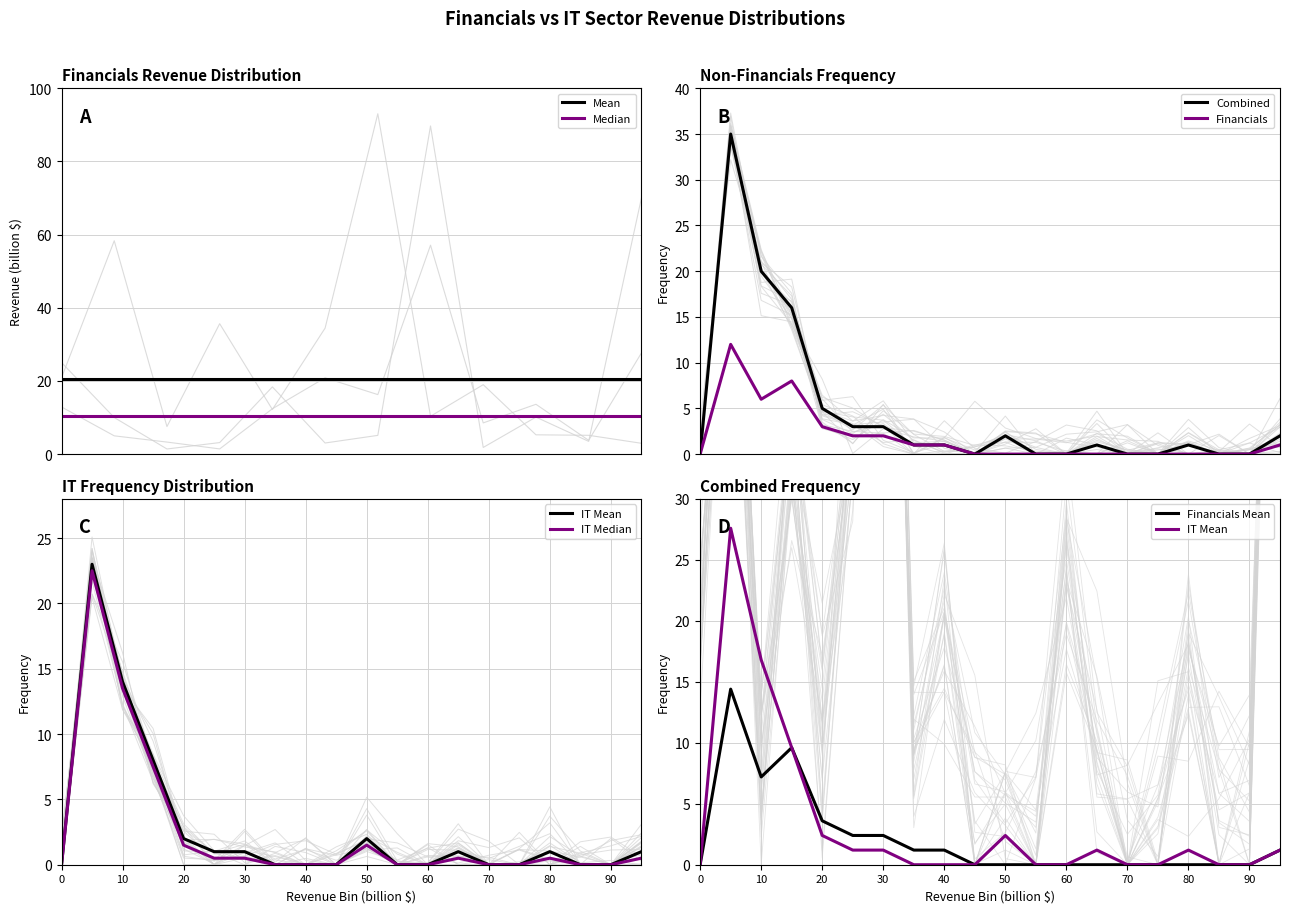

In Frequency of IT, how many points are higher than both neighbors (excluding endpoints)?

4